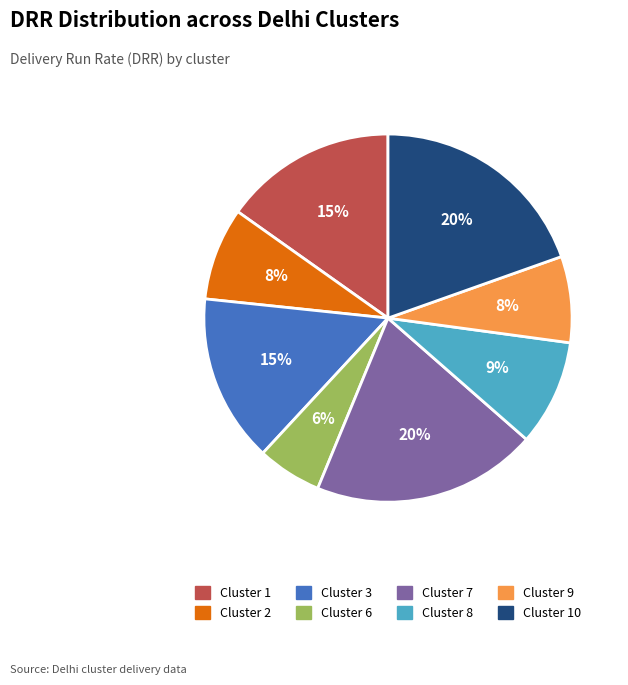

True or false: Cluster 1 accounts for 24% of the total.

False